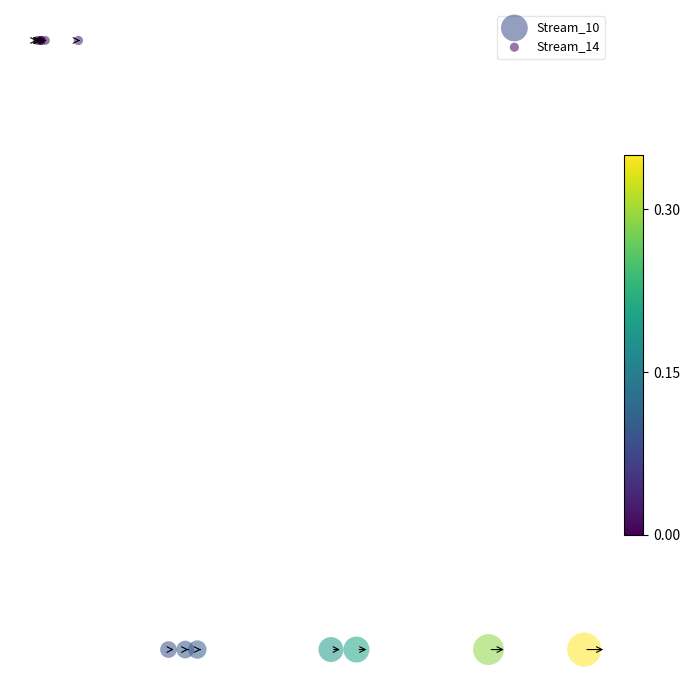

Which series reaches the maximum Y coordinate?

Stream_14